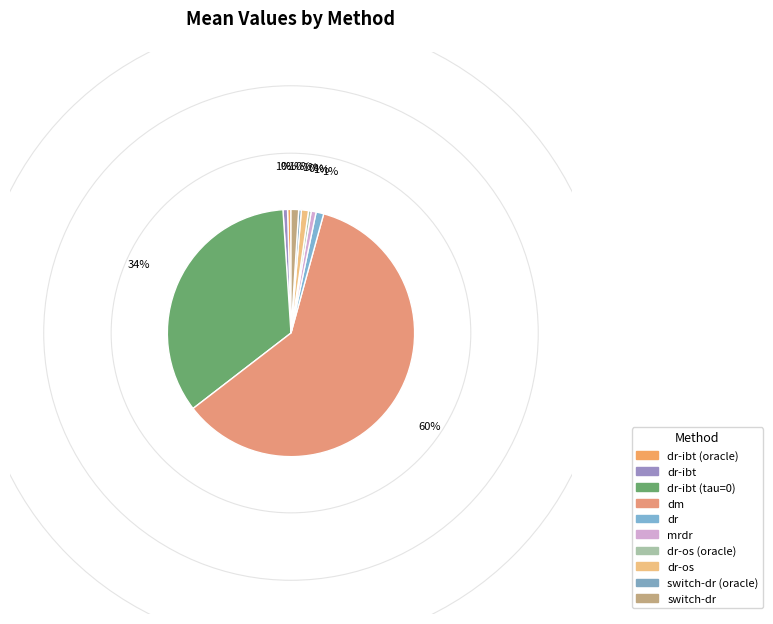

Which slice is the smallest?

switch-dr (oracle)